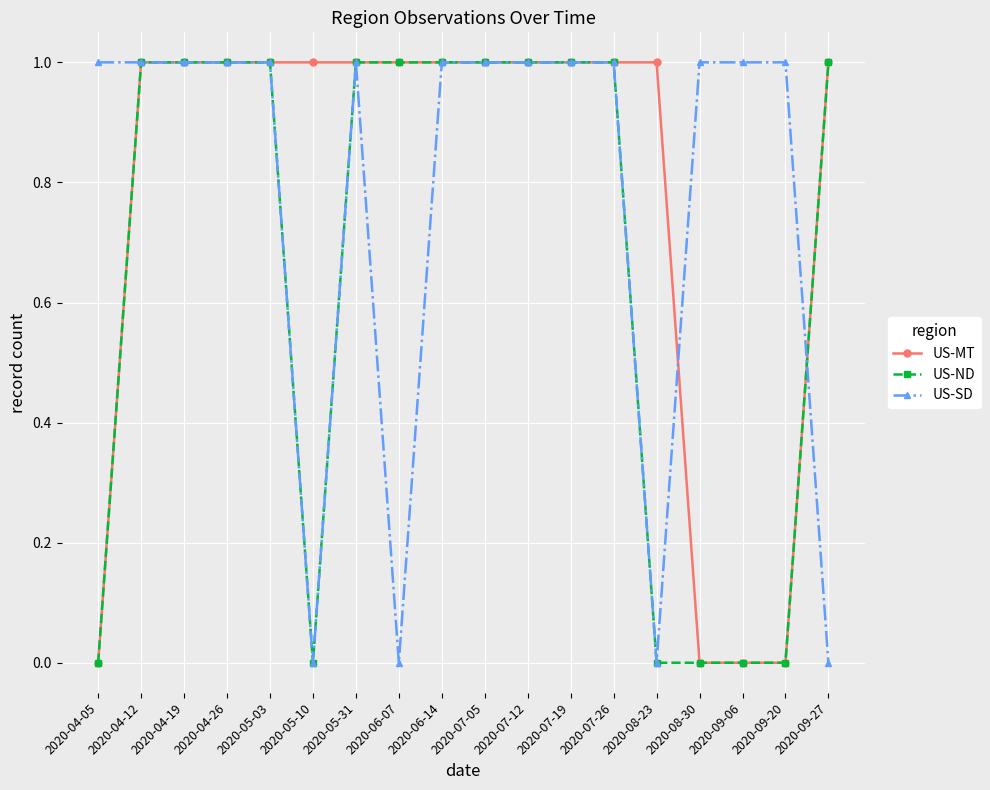

What is the total value across all series at 2020-07-05?

3